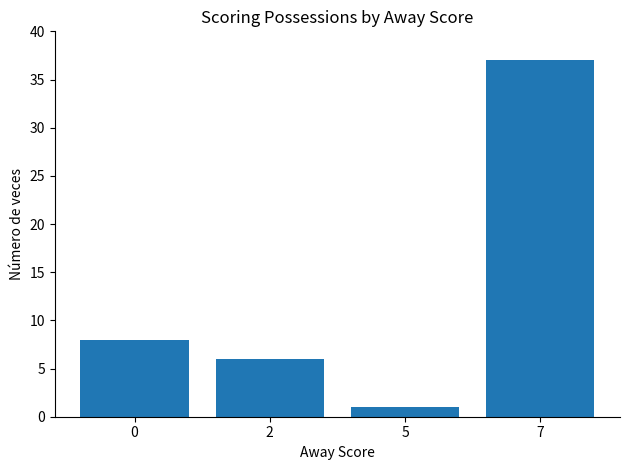

Does the chart contain any negative values?

No